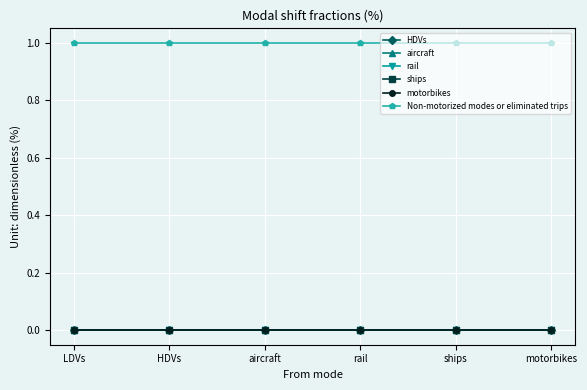

True or false: HDVs and motorbikes cross at least once.

False